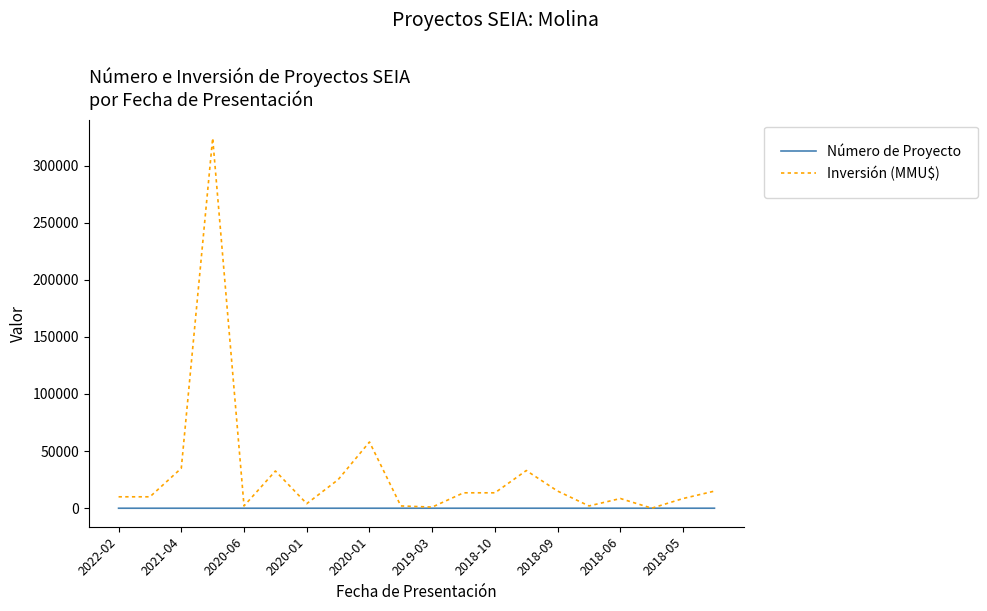

What is the maximum value for Inversión (MMU$)?

324020